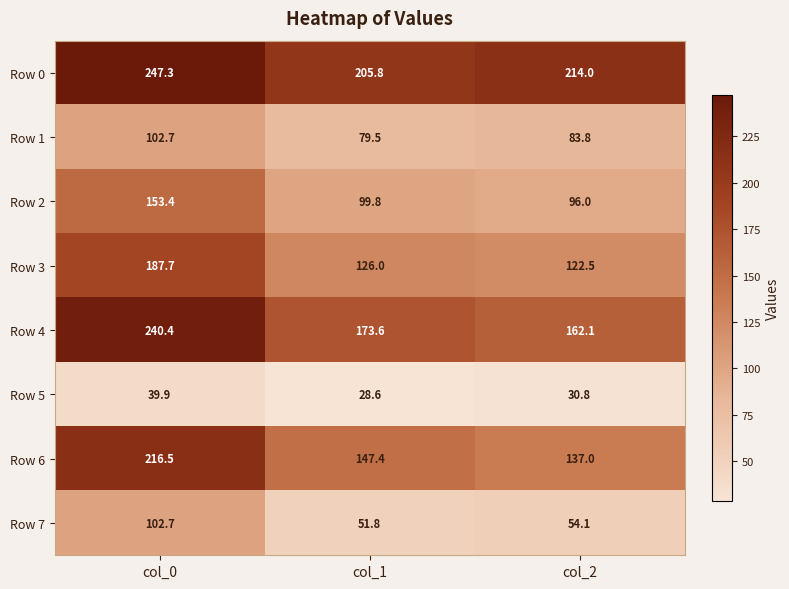

What is the total value across all series at col_1?

912.5